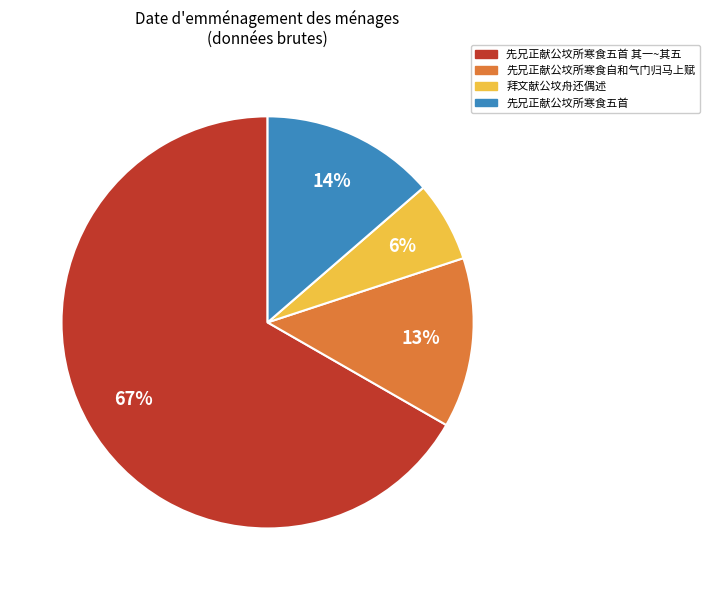

Is 拜文献公坟舟还偶述 the majority of the pie?

No